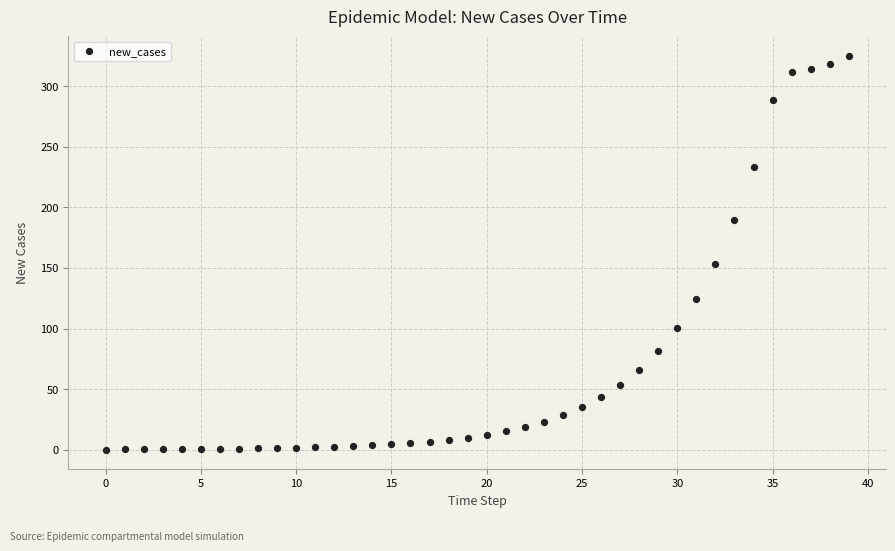

What Y value in the scatter plot is closest to 162?

153.3